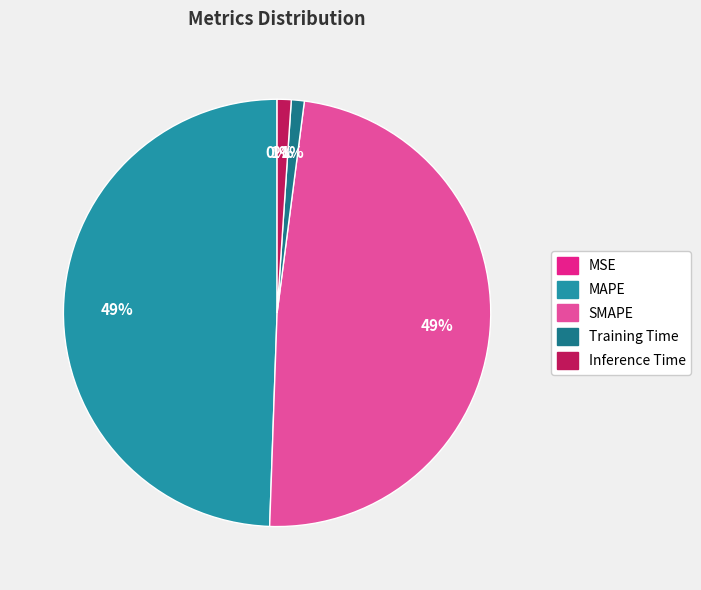

Which has a higher value, Inference Time or MAPE?

MAPE